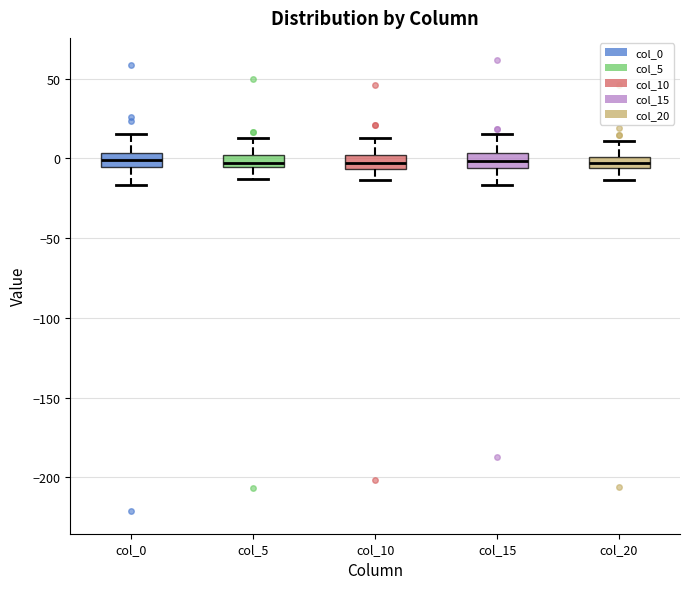

Where does the median line of the box for col_0 sit on the y-axis? The values are not printed on the chart, so give them approximately, as read against the axis.

0